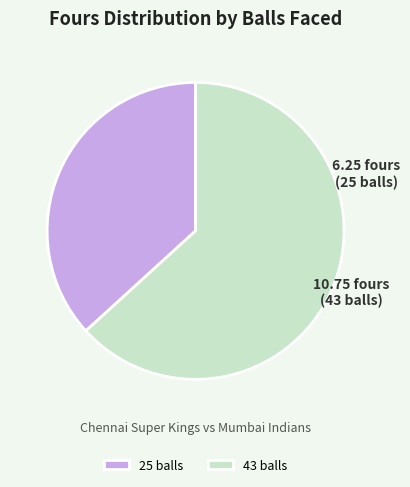

Which category has the biggest portion of the pie?

43 balls